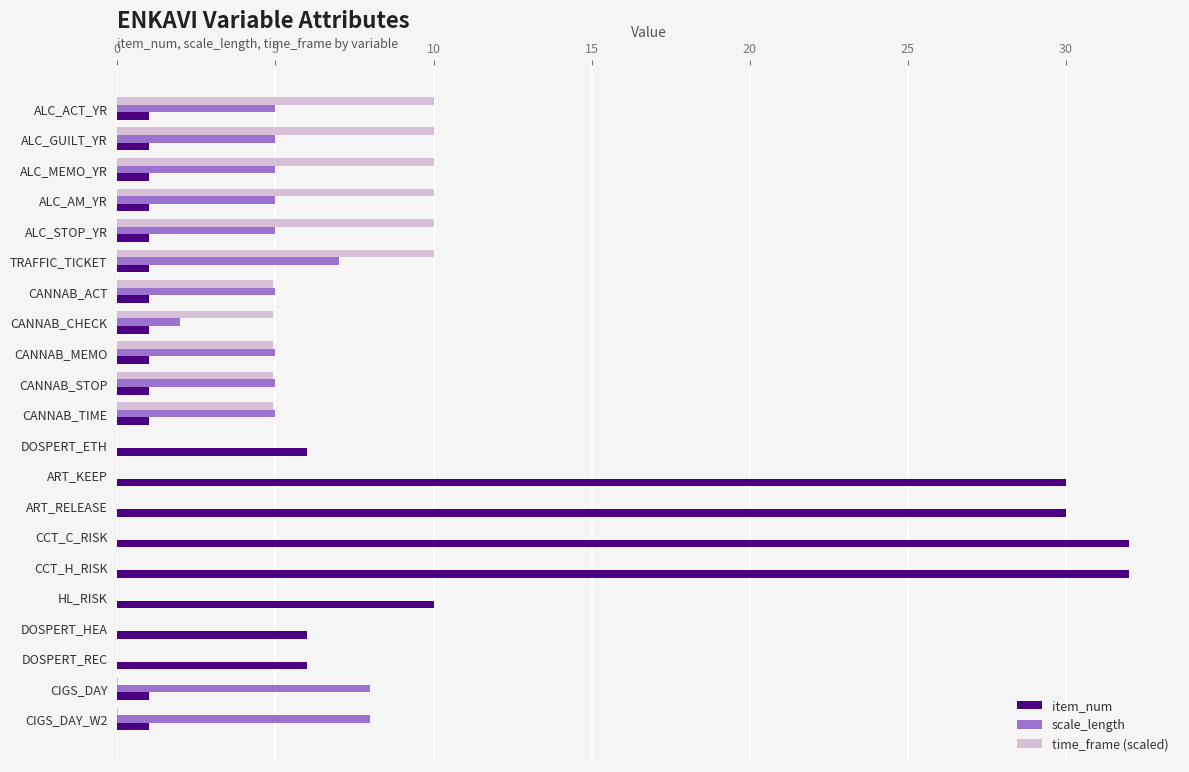

Between CANNAB_CHECK and CANNAB_STOP, which series saw the biggest shift?

scale_length